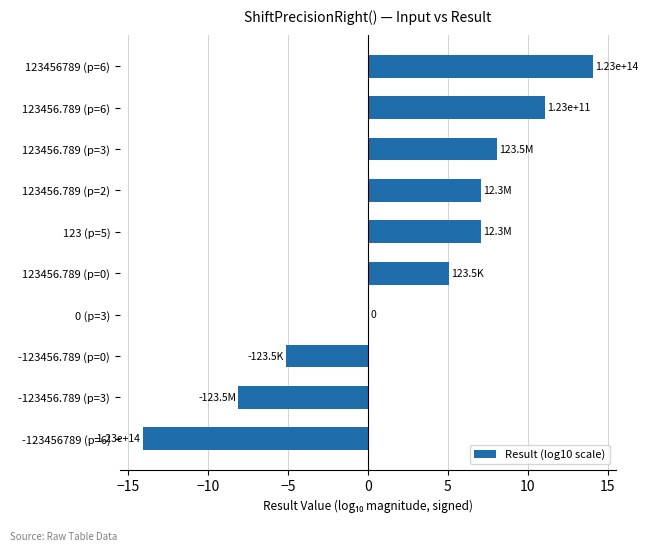

The value at 123456.789 (p=0) is 5.1. True or false?

True